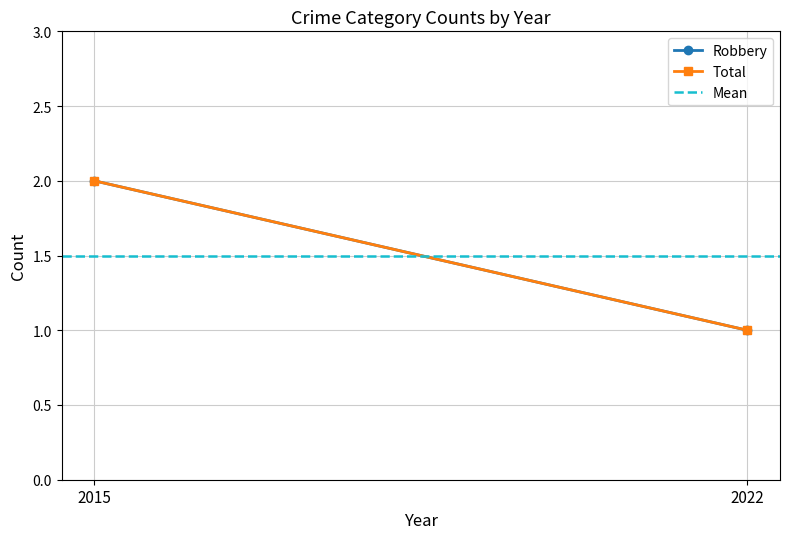

At which label does Mean reach its minimum?

2015